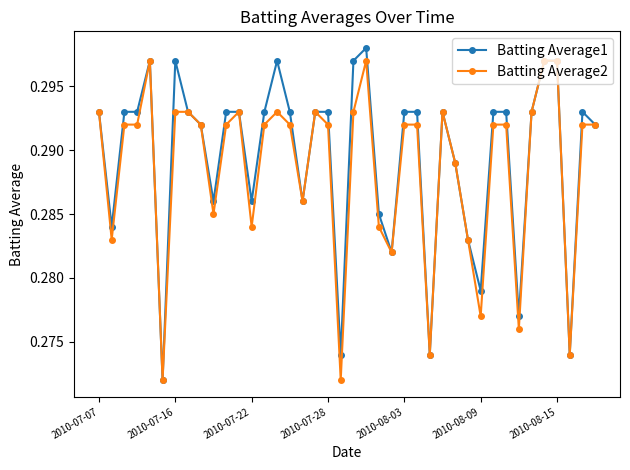

At how many categories does at least one series exceed 0?

40